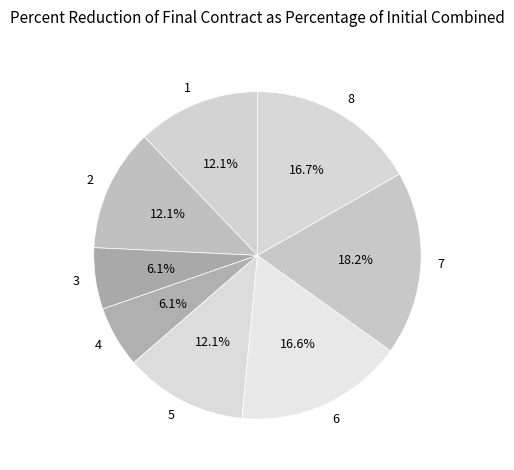

Is the sum of 4 and 3 greater than half?

No